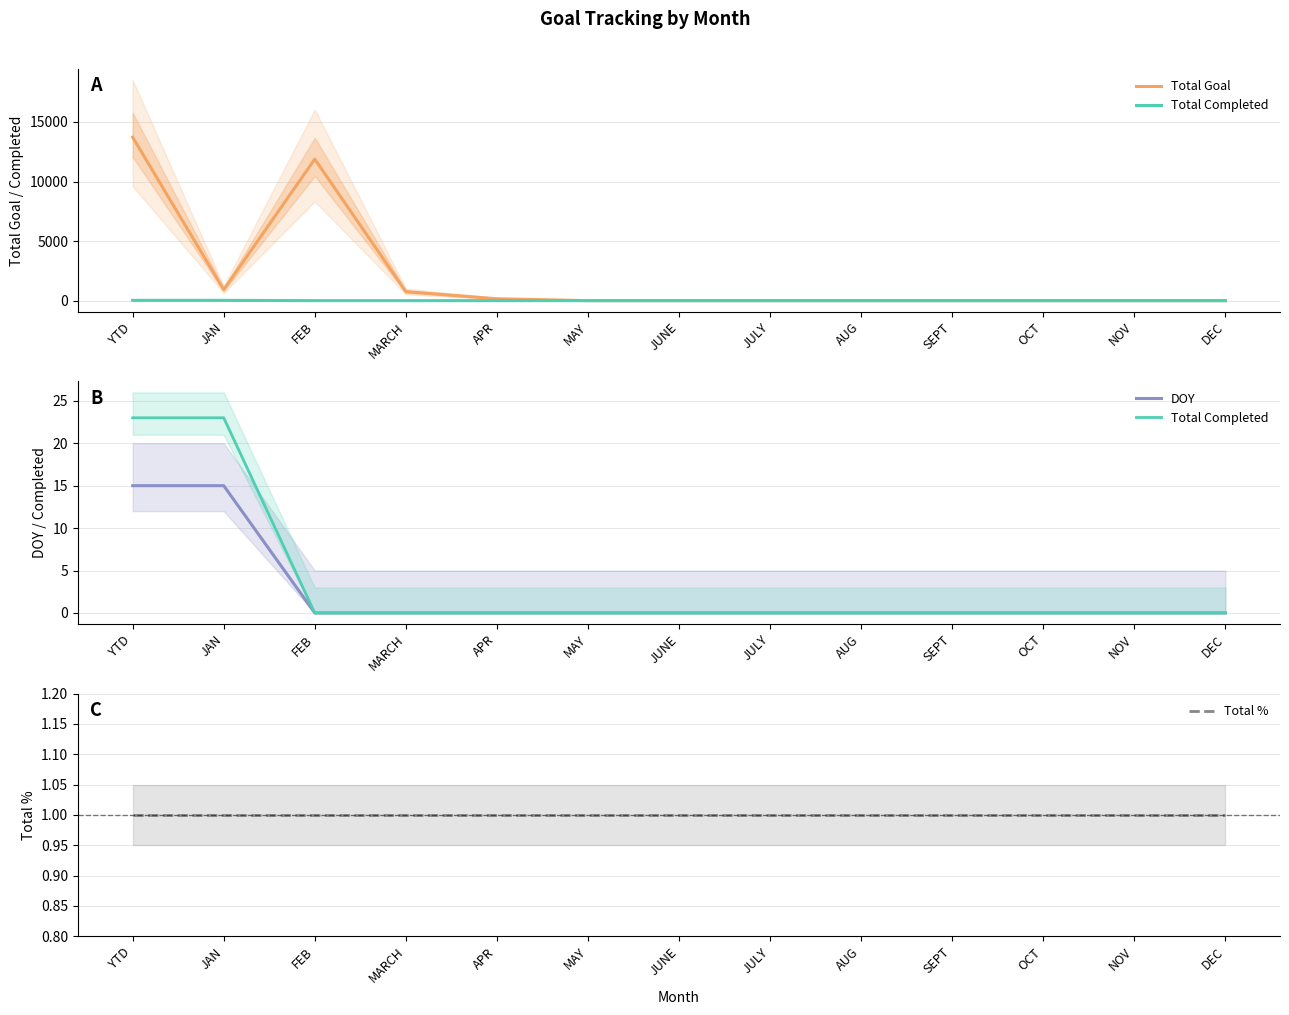

How many lines are shown in the chart?

4